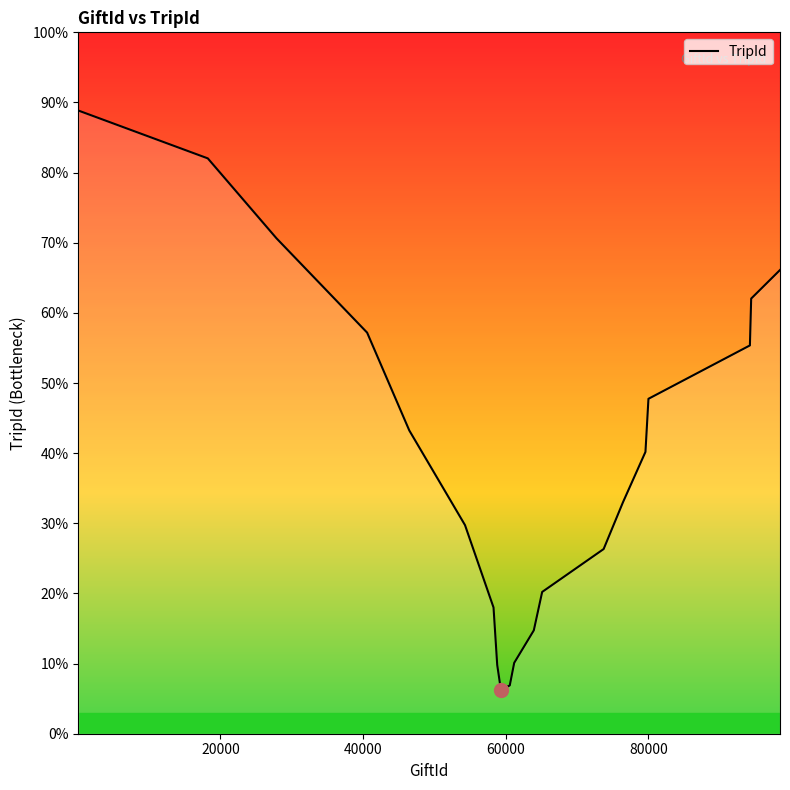

Does the chart have visible grid lines?

No